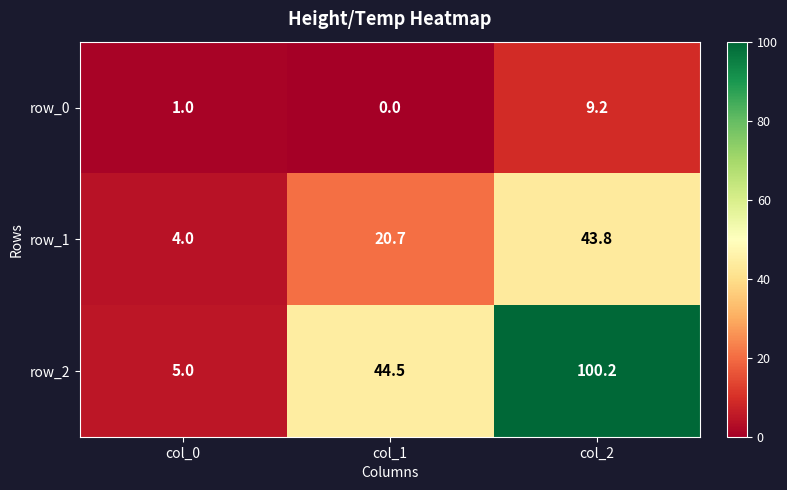

Which series has the largest range (max minus min)?

row_2